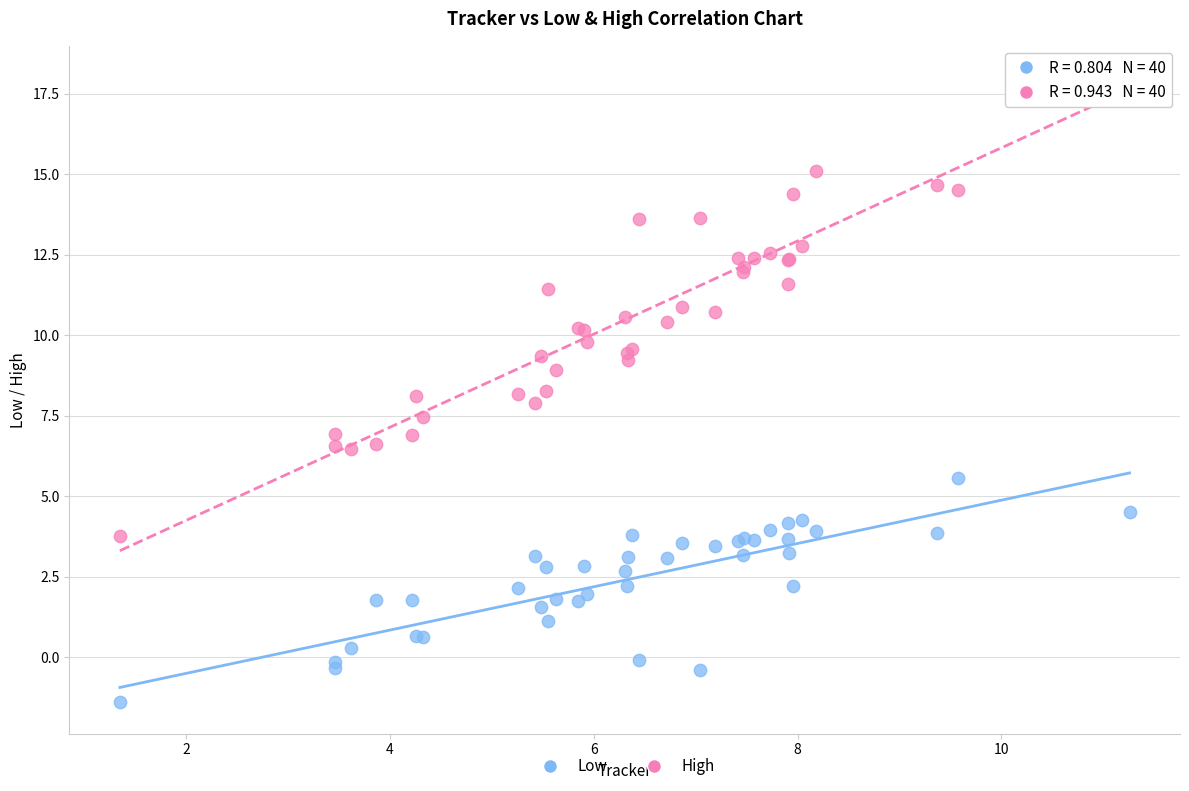

Which series has the largest Y range (max minus min)?

High